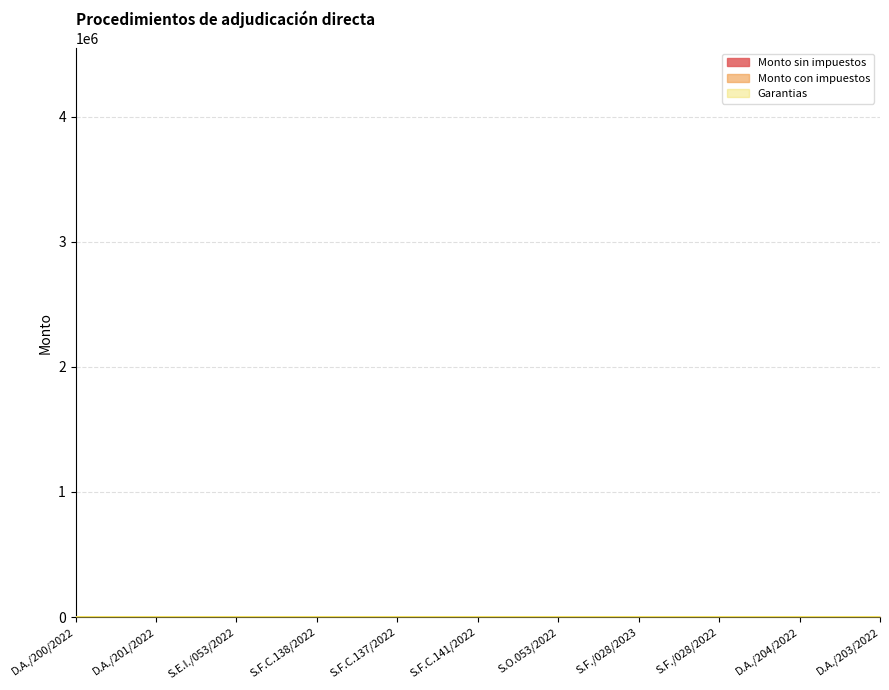

How many data points does each series have?

11